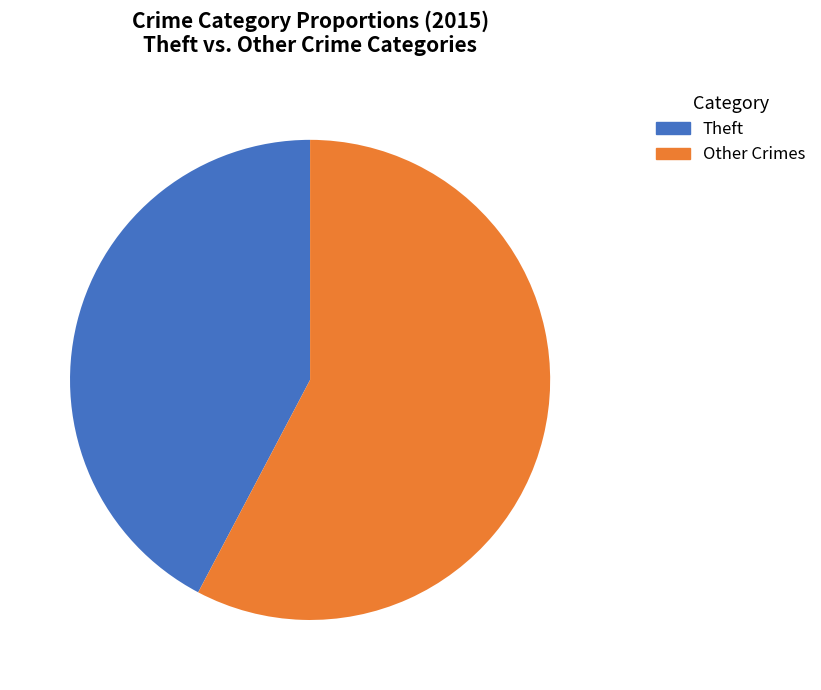

Is there a majority slice in this chart?

Yes